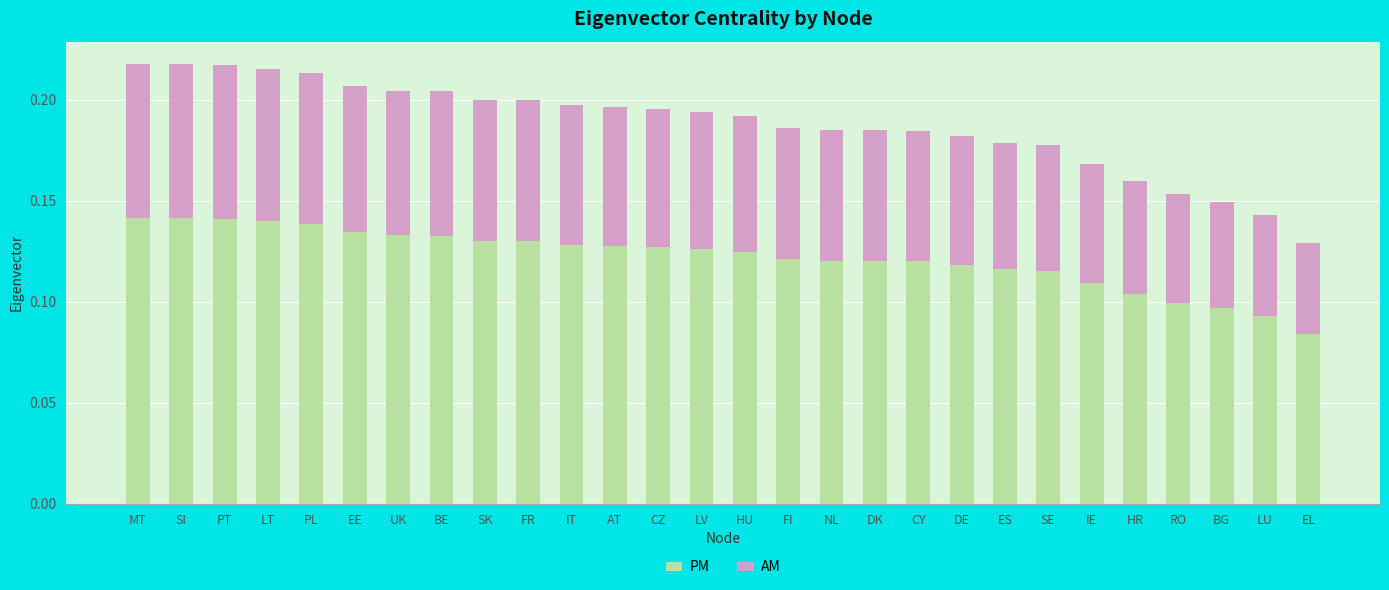

Which category has the lowest value in the PM series?

EL